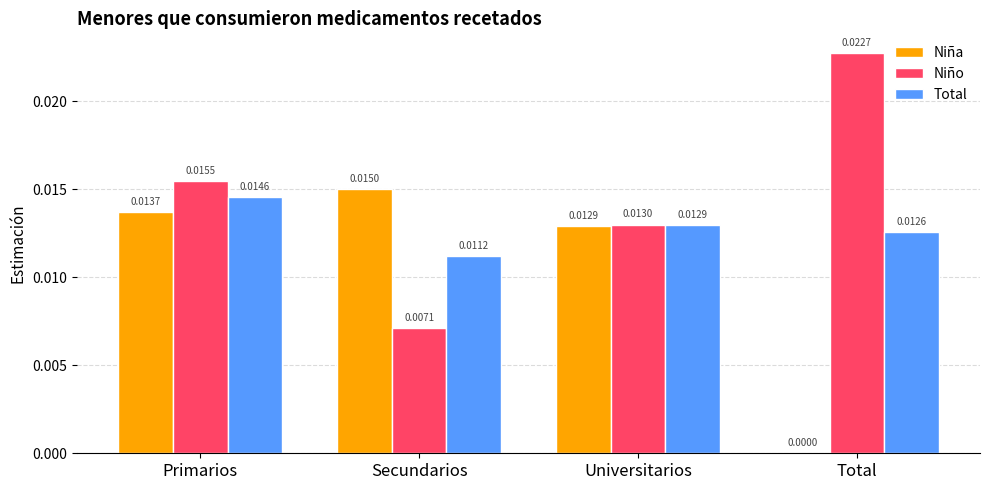

At which label is Niño closest to 0?

Secundarios